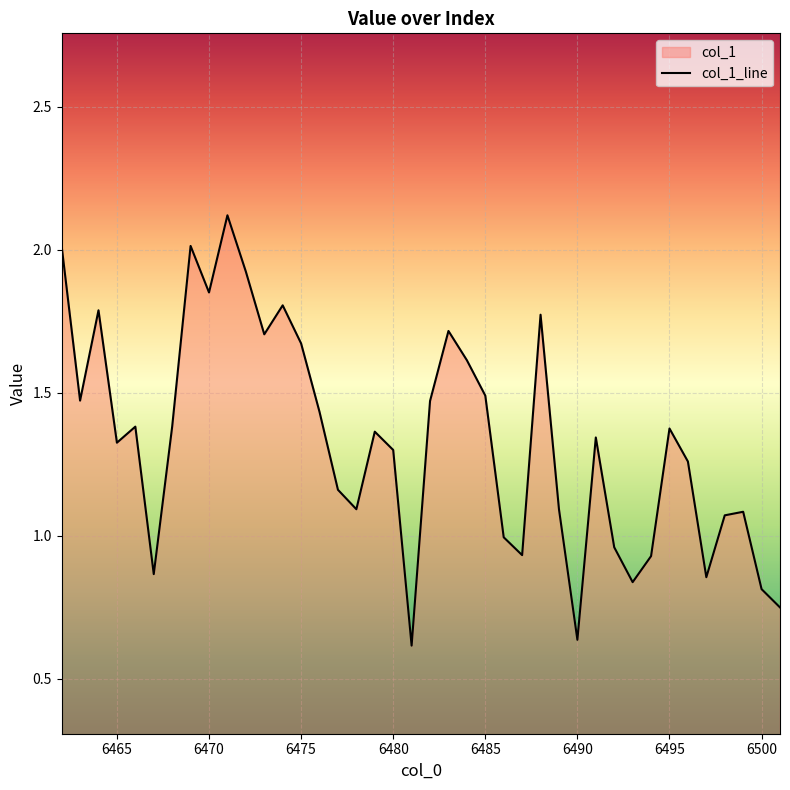

The value at 6499 is 1.6. True or false?

False